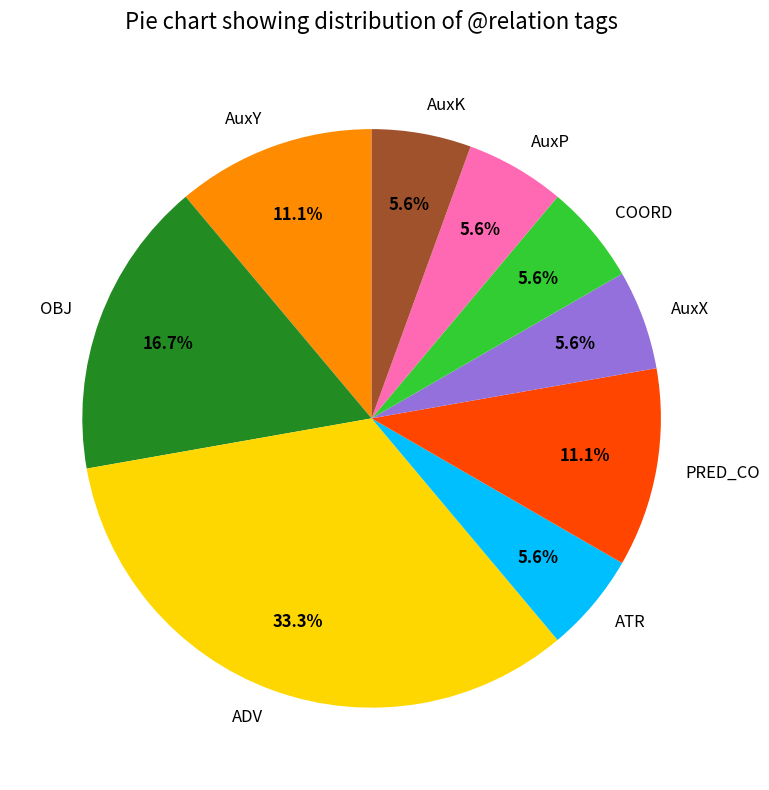

To the nearest percent, what is the difference between the largest and smallest slice percentages?

28%